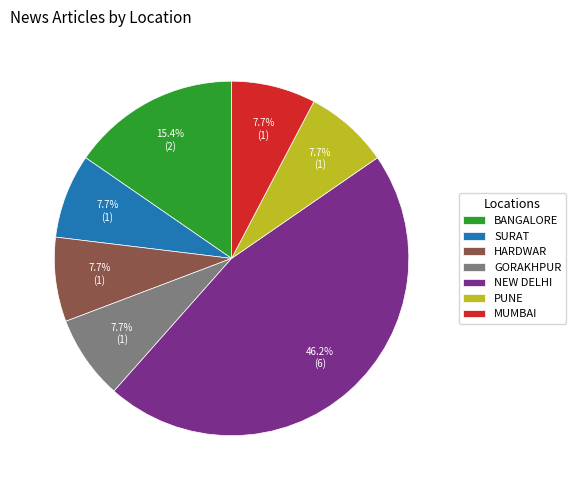

Count the number of slices in the pie.

7